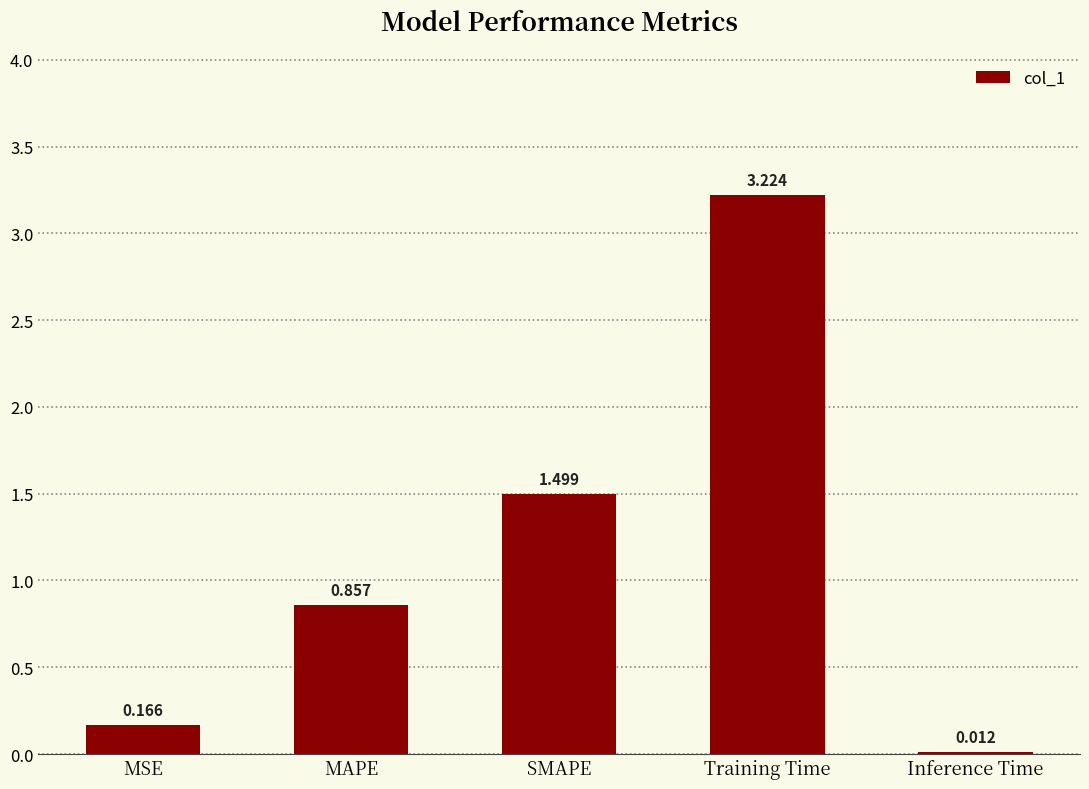

Which category has the lowest value across all series?

Inference Time